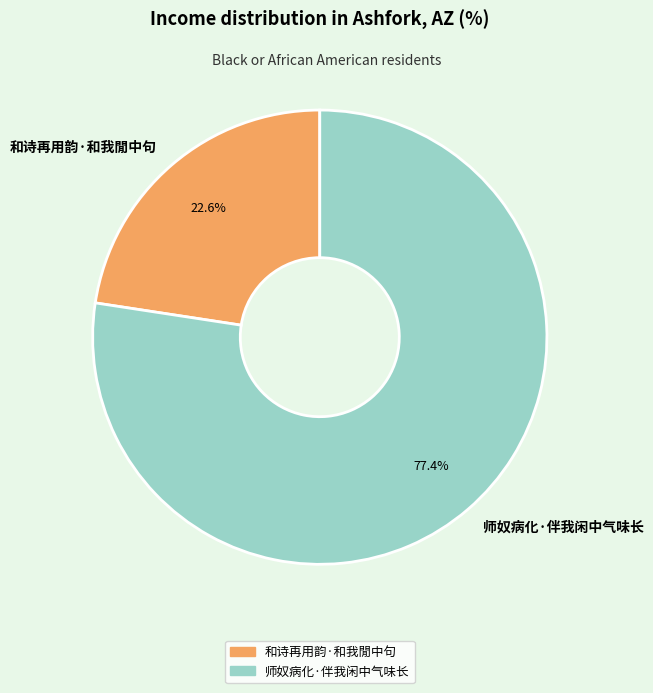

The 师奴病化·伴我闲中气味长 slice represents 77% of the pie. True or false?

True